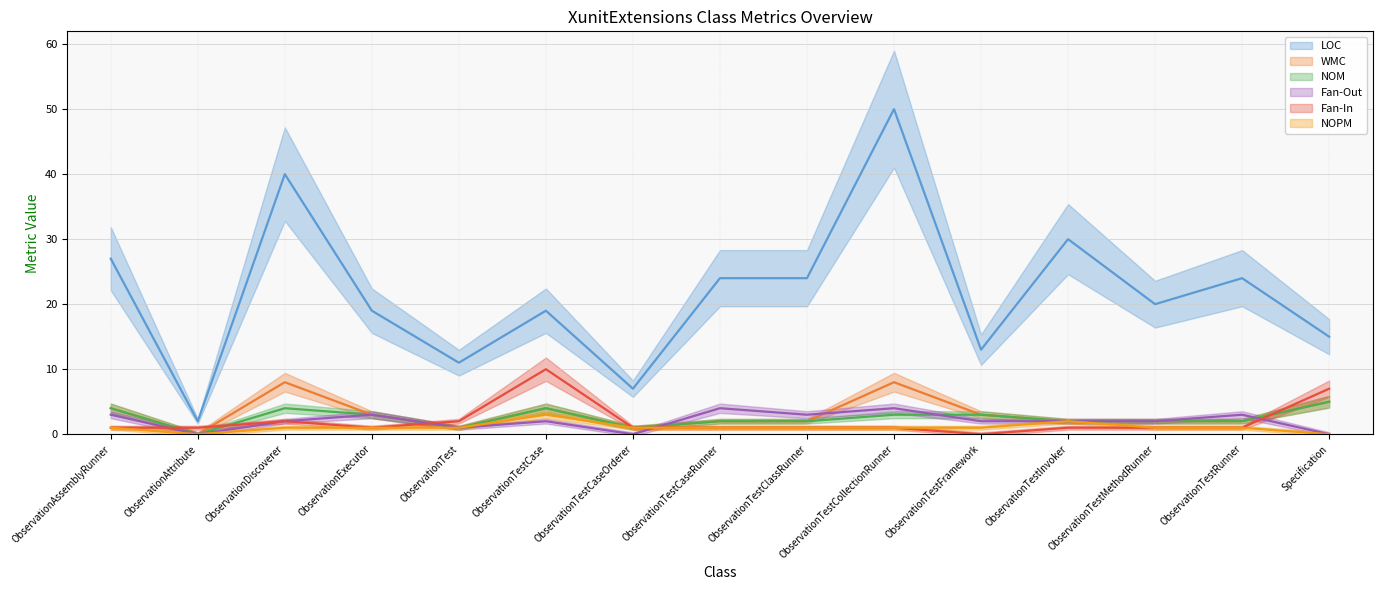

Is it true that Fan-Out equals 2 at ObservationTestMethodRunner?

True